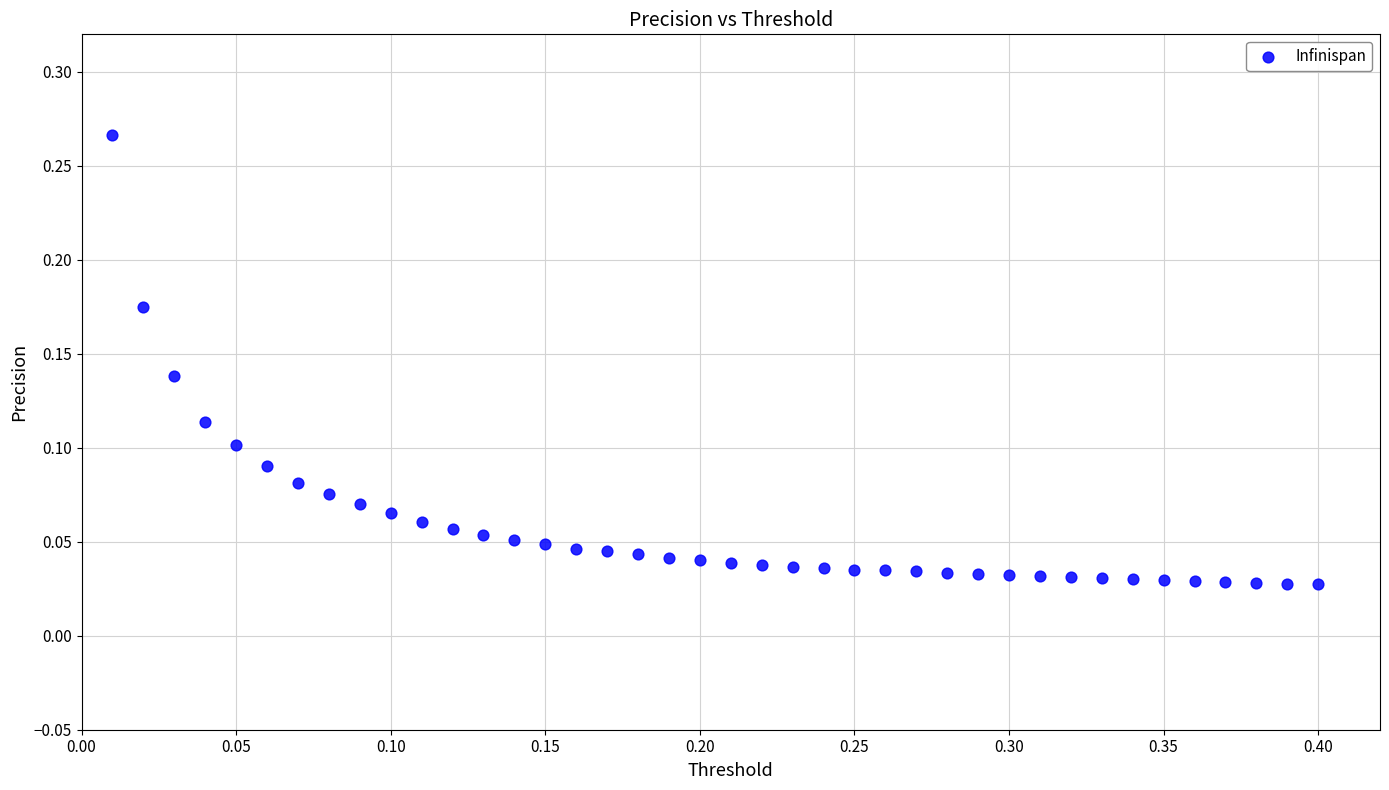

What is the range of X values (max minus min)?

0.4